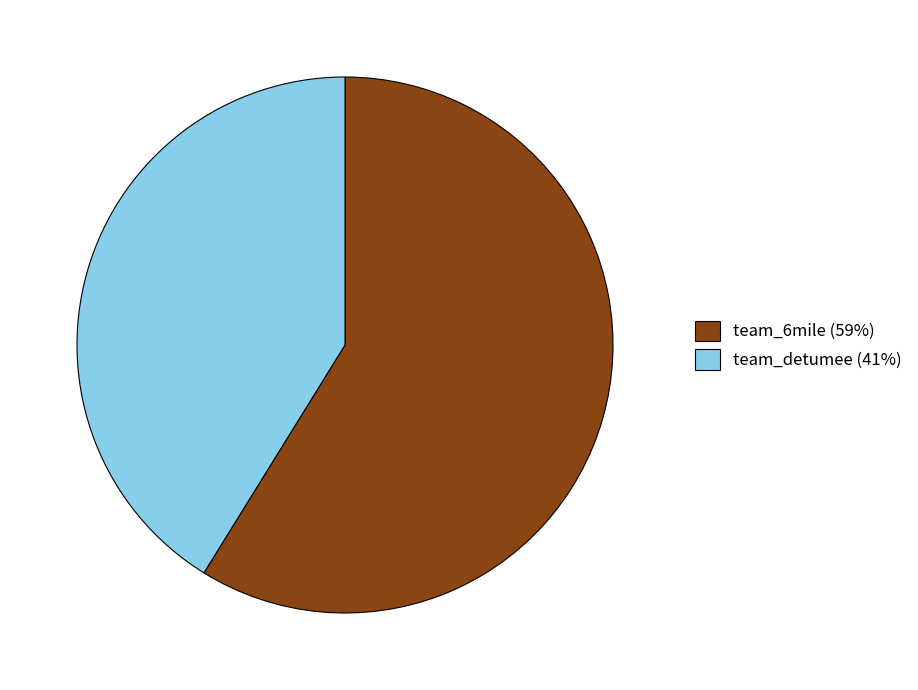

Combined, do team_6mile (59%) and team_detumee (41%) account for over 50%?

Yes